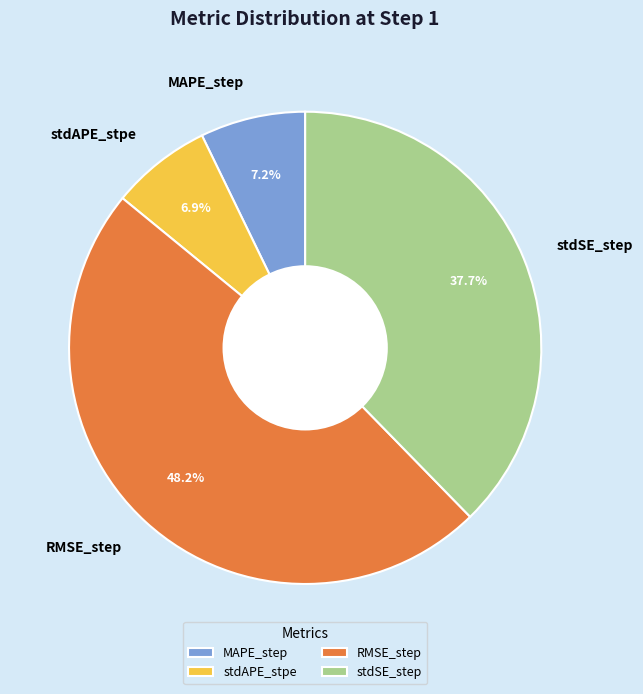

What percentage is the stdAPE_stpe slice, to the nearest percent?

7%